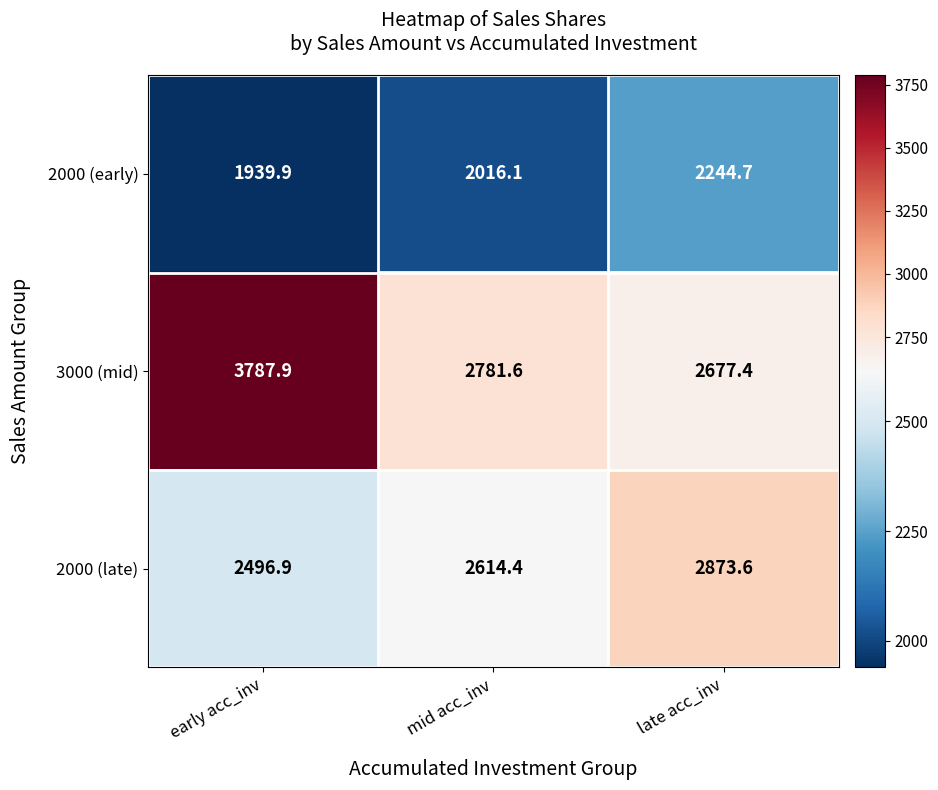

How many values in the 3000 (mid) series exceed 2781?

2